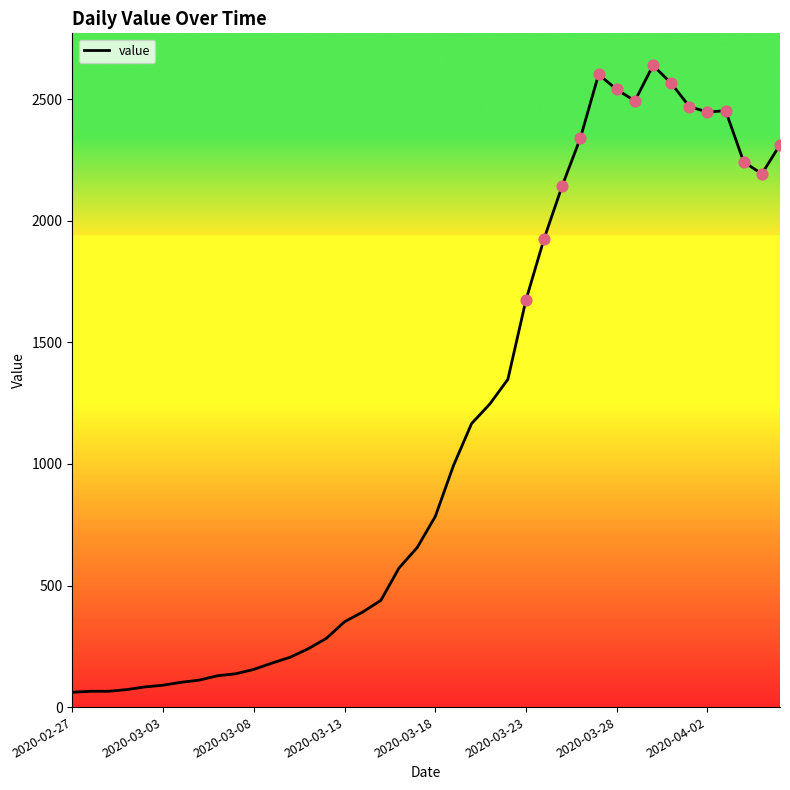

What is the difference between the maximum and minimum values?

2578